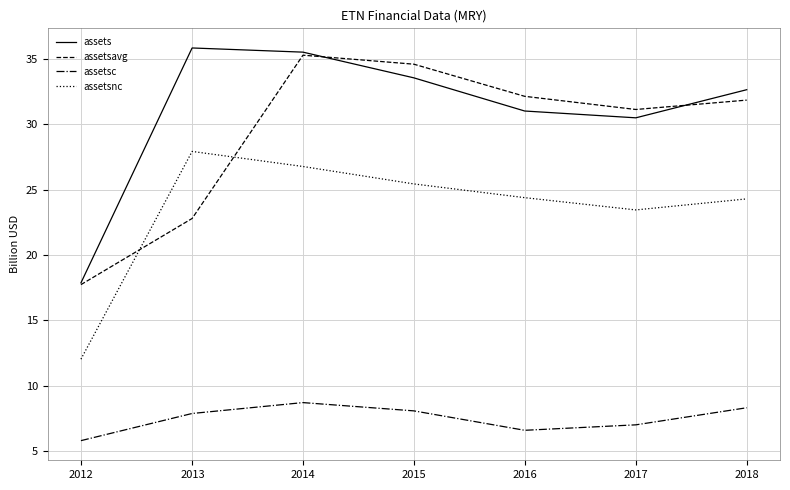

What is the greatest value displayed?

35.8